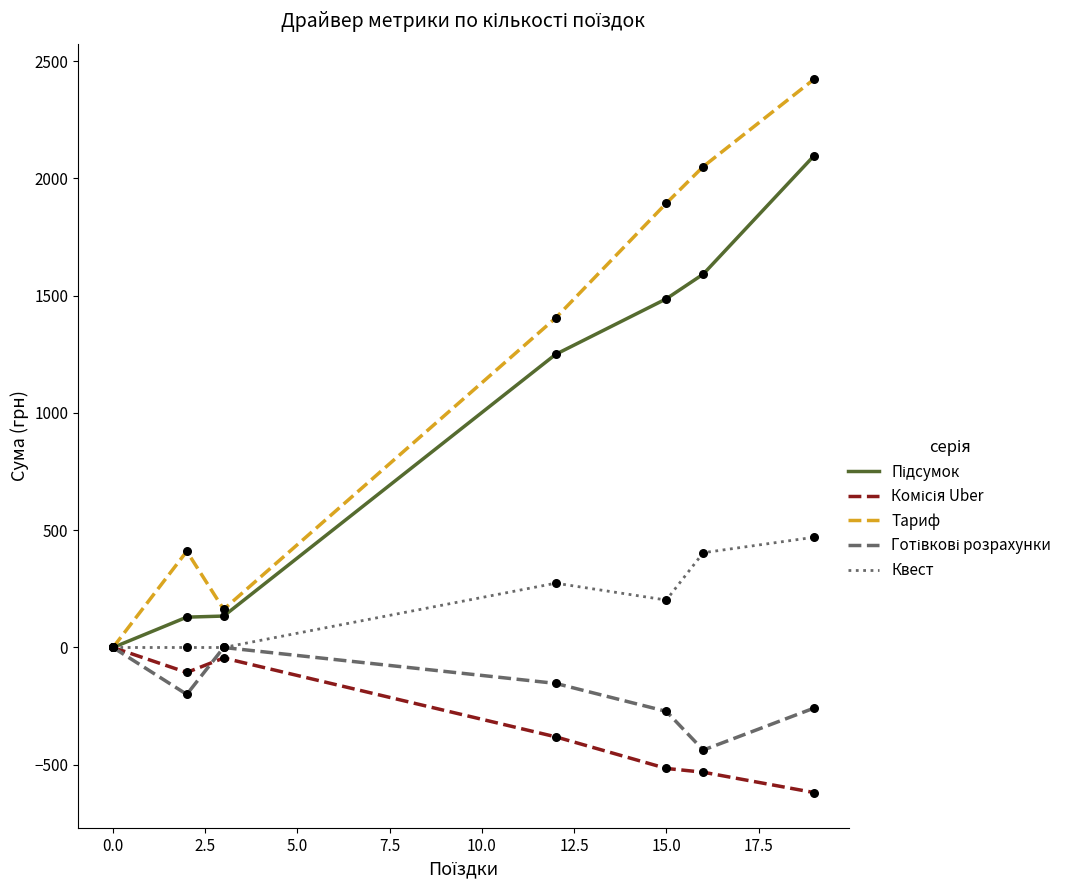

Which series has the largest total across all categories?

Тариф